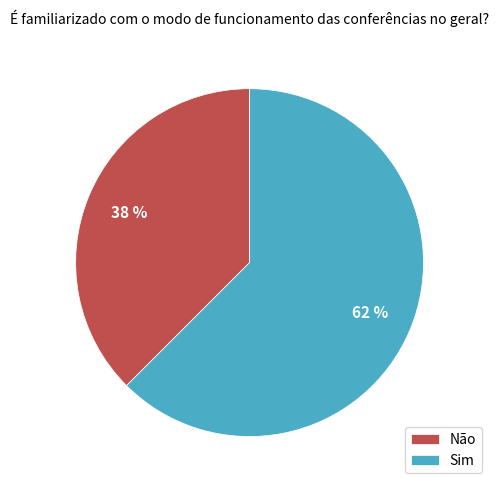

Which has a higher value, Não or Sim?

Sim